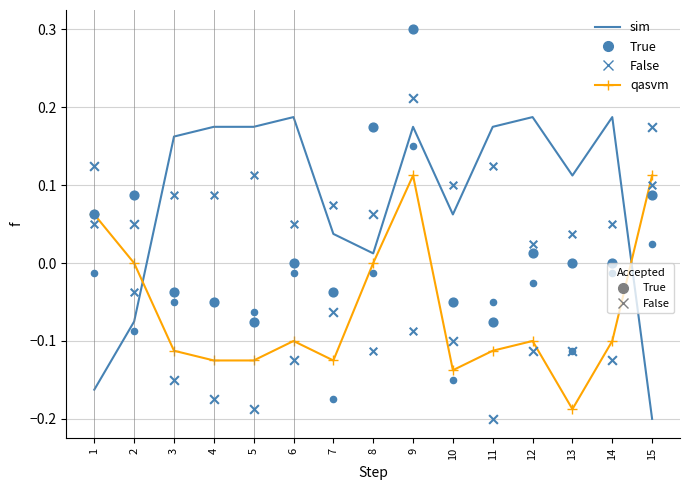

Which series reaches the maximum Y coordinate?

True